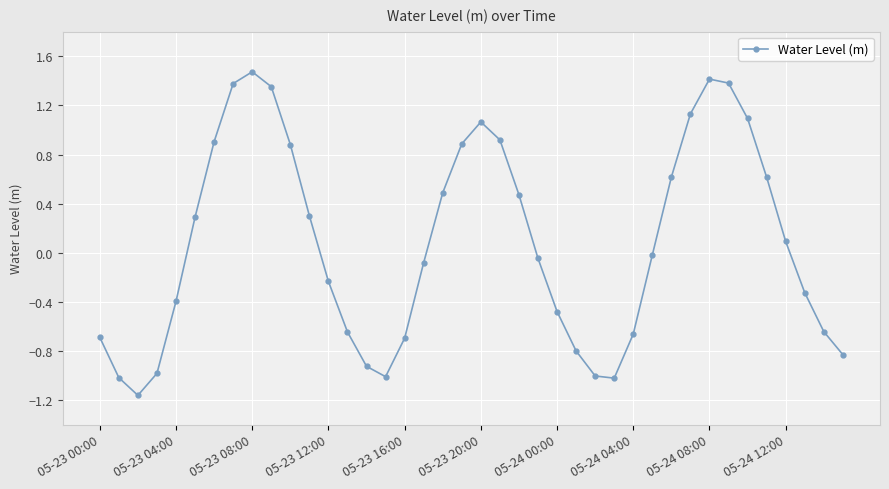

What is the difference between the maximum and minimum values?

2.6